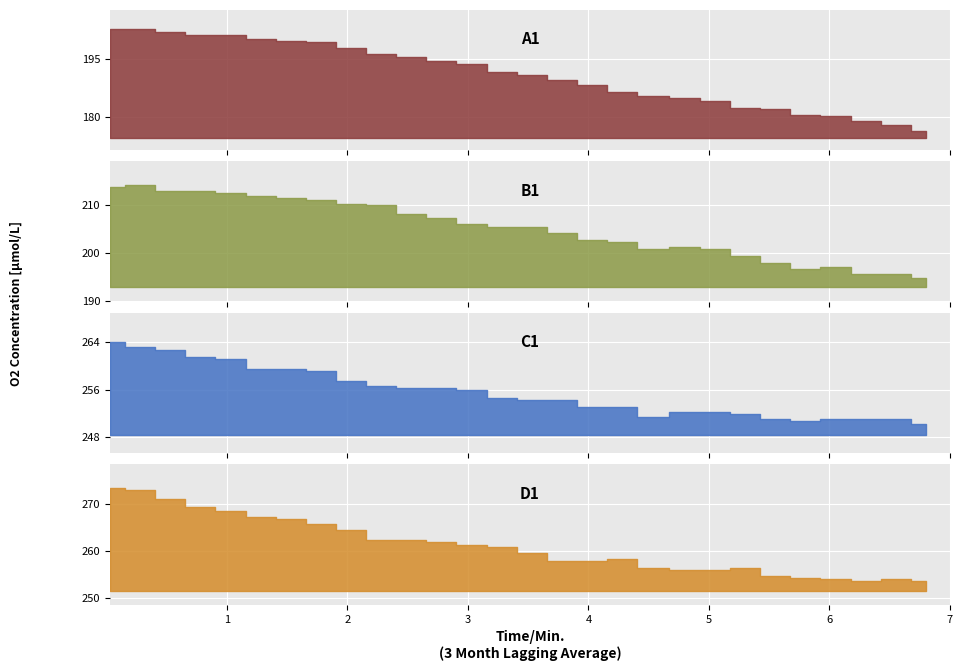

True or false: C1 and D1 intersect in this chart.

False